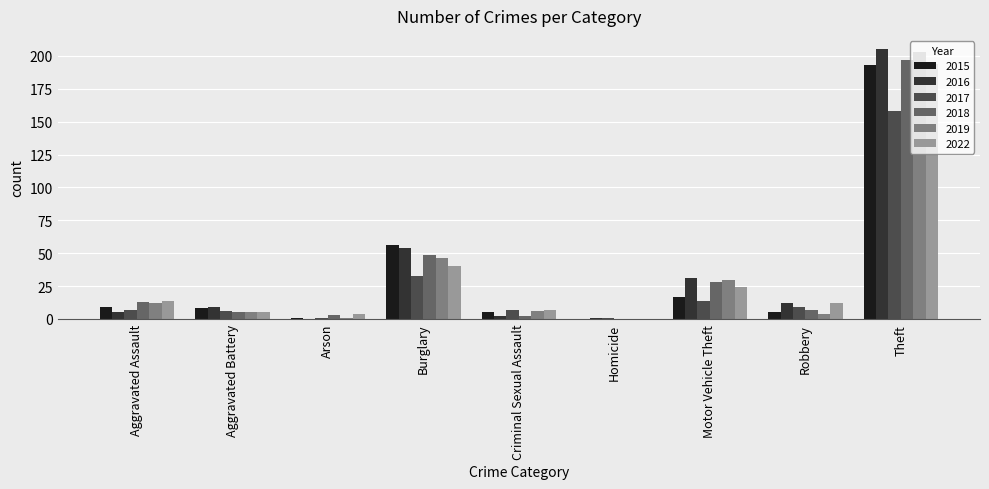

Which category has the highest value across all series?

Theft